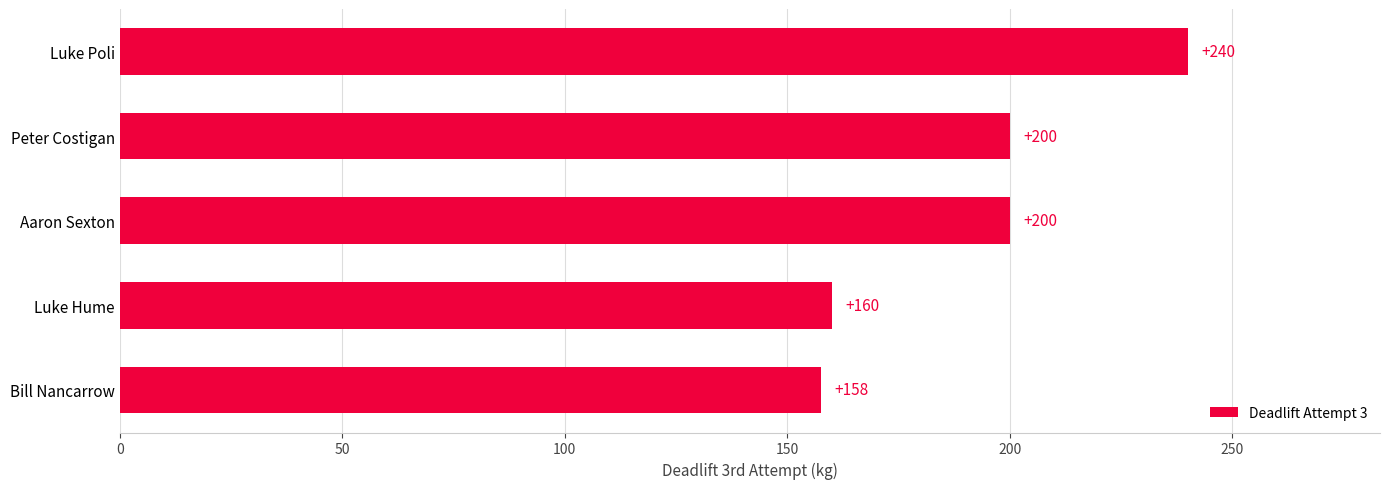

Read the value at Aaron Sexton.

200.0